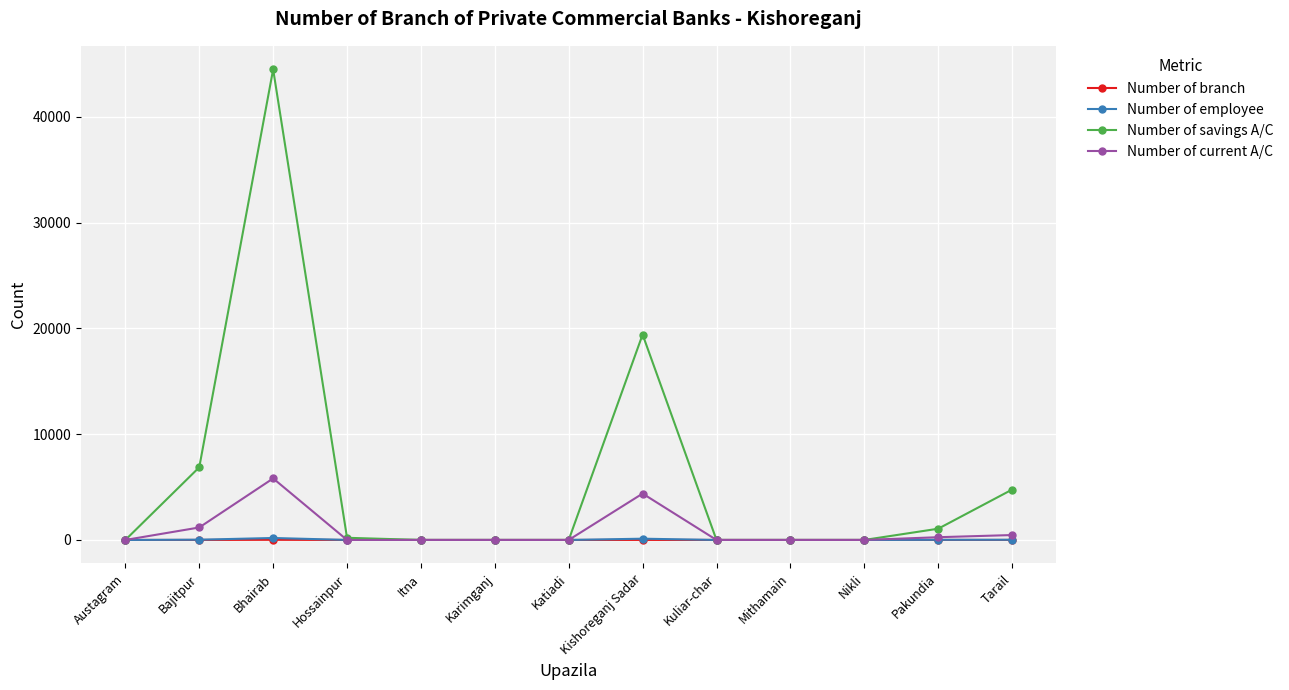

True or false: Number of employee has a value of 15 at Pakundia.

True